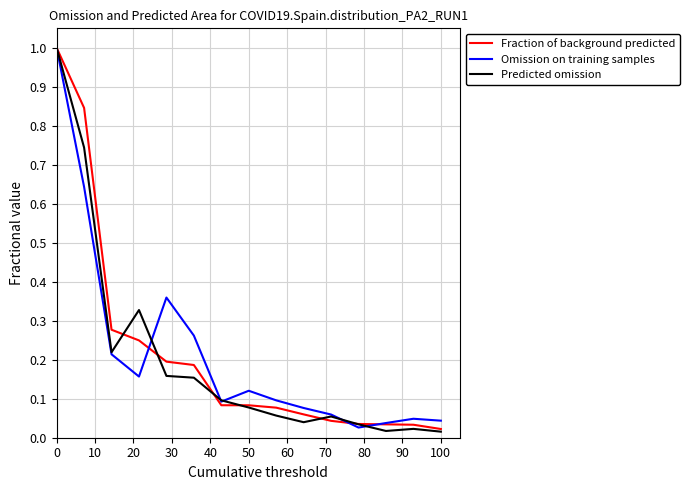

What is the highest value of the Omission on training samples series?

1.0